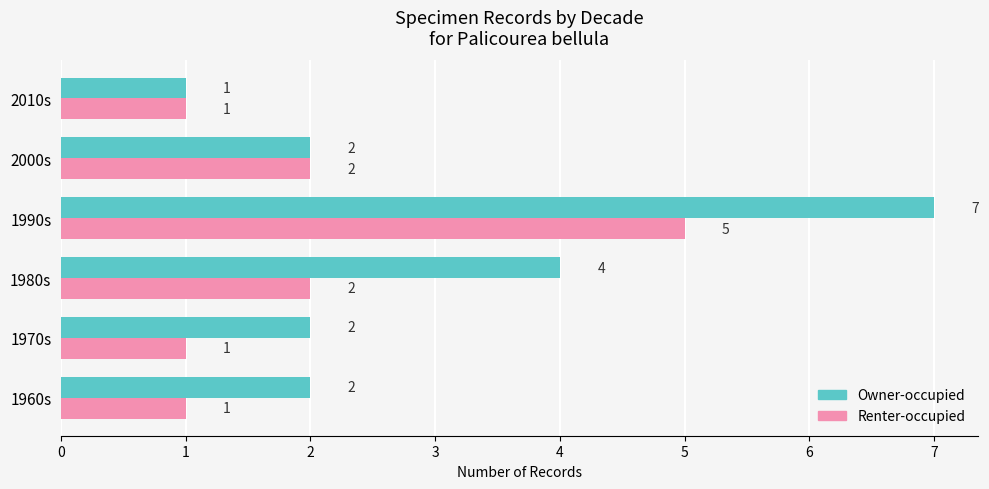

Rank the series by their average value, from lowest to highest.

Renter-occupied, Owner-occupied